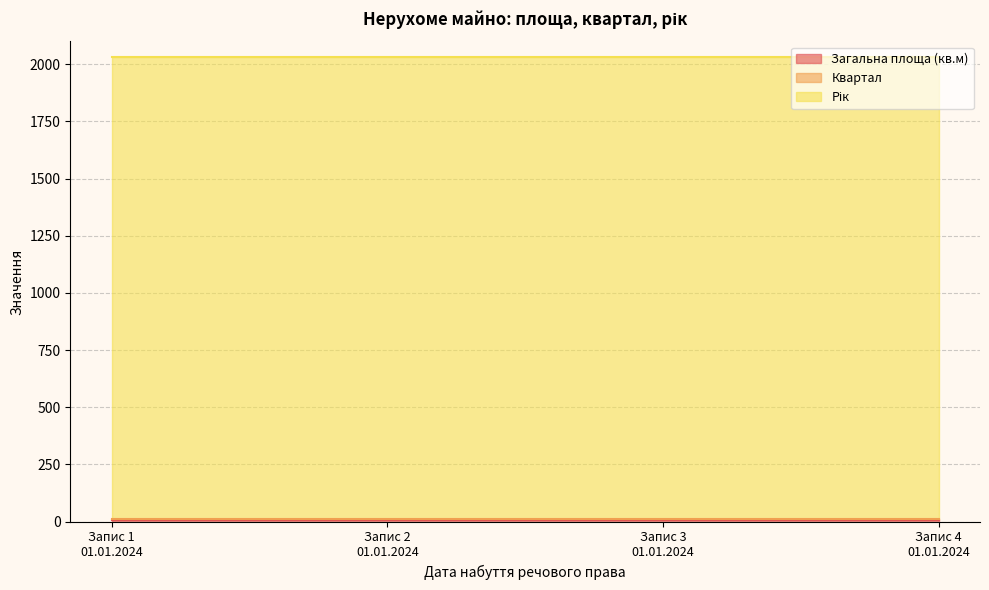

True or false: Квартал has more than 0 points higher than both neighbors.

False